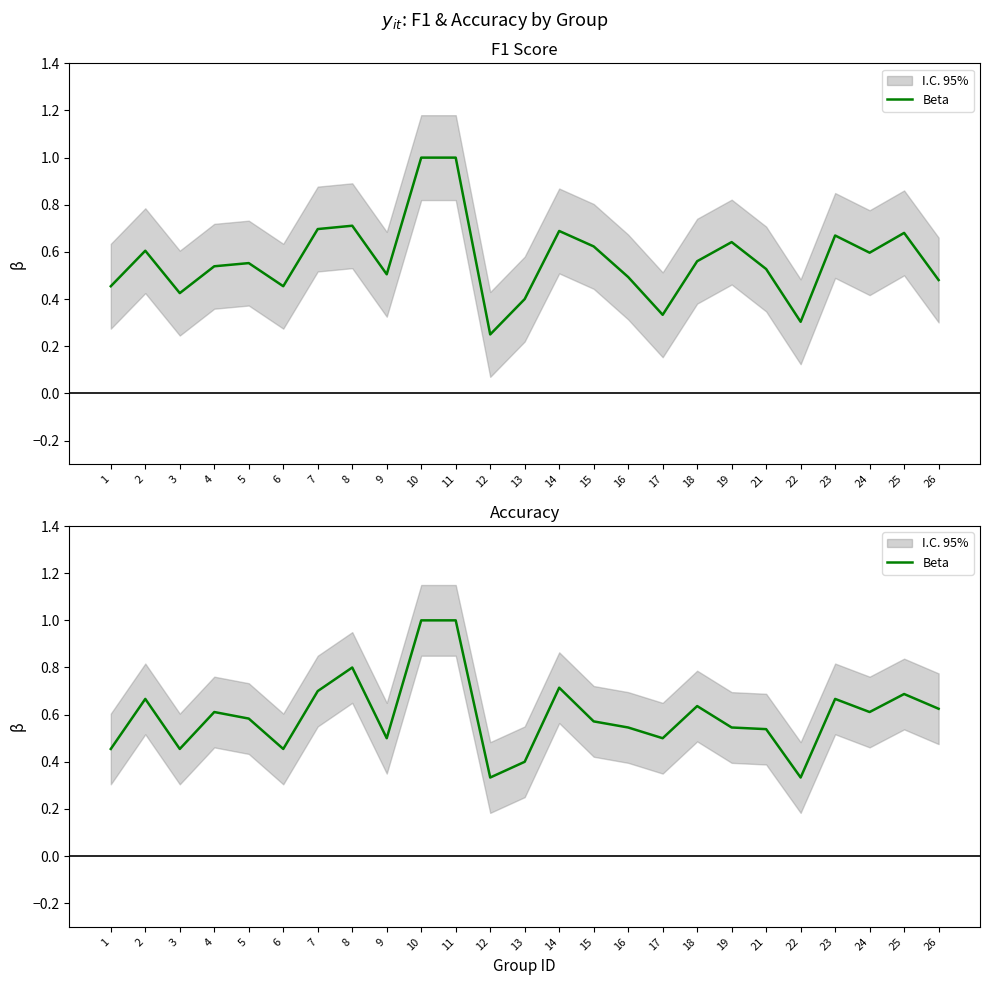

Count the values in the range 0 to 1.

25